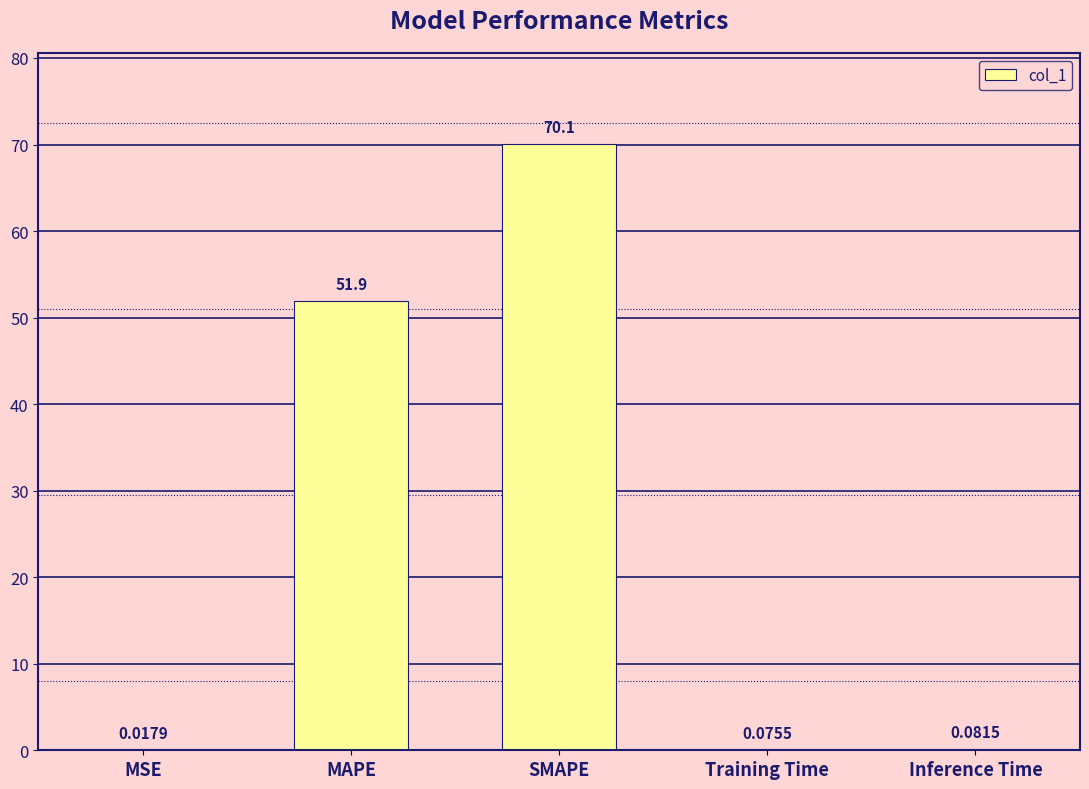

What is the sum of the values at MSE and SMAPE?

70.1